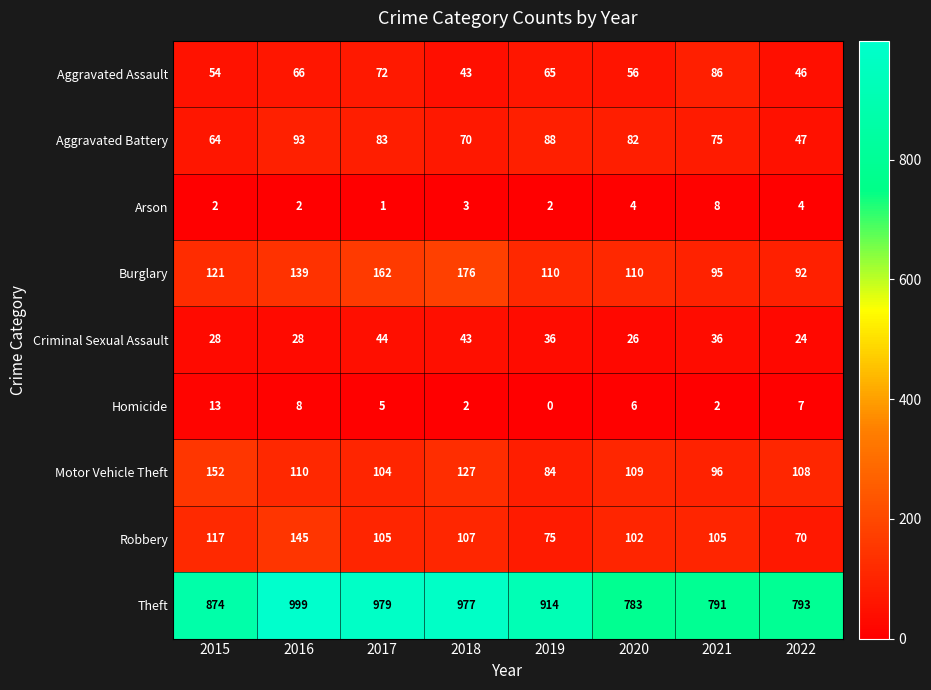

How many data points does each series have?

8